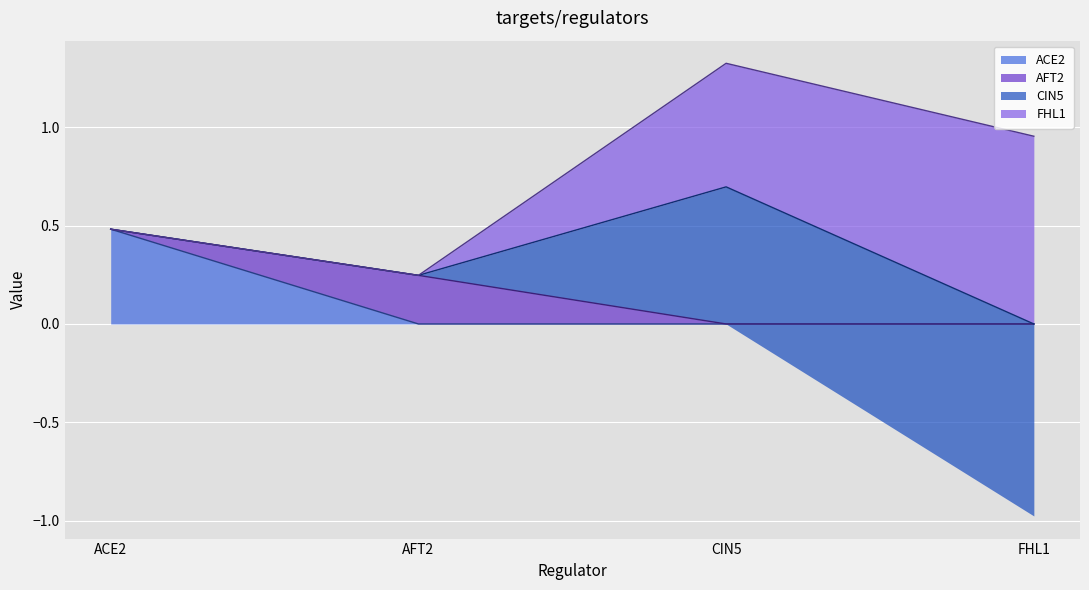

At which category does the chart reach its minimum across all series?

FHL1